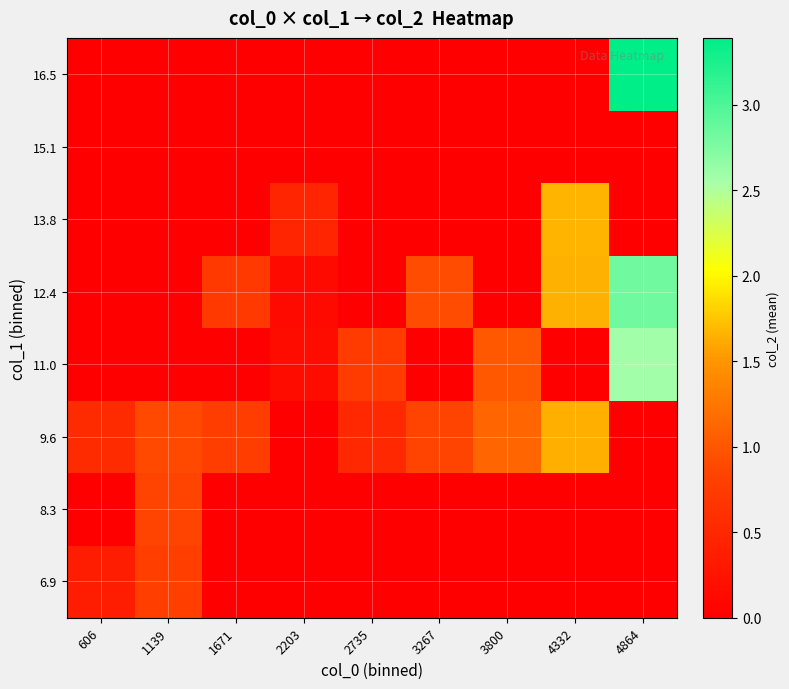

What is the greatest value displayed?

3.4